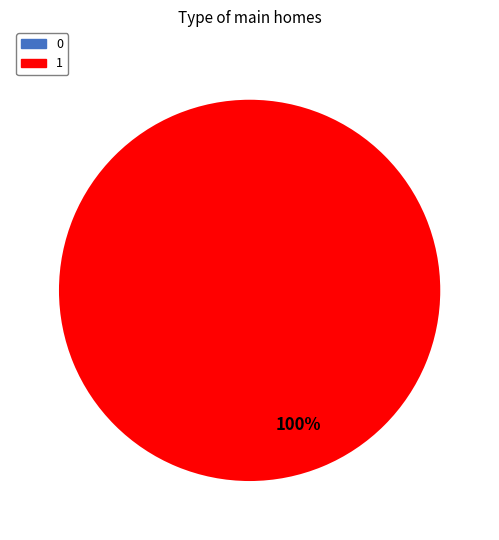

To the nearest percent, what is the average slice percentage?

50%